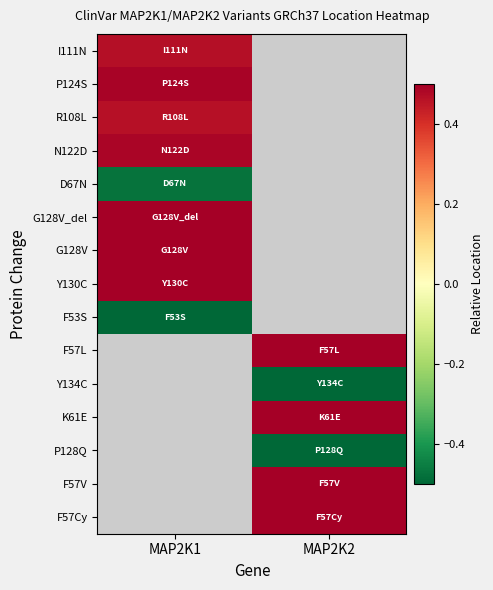

Is it true that F57V equals 0.5 at MAP2K2?

True